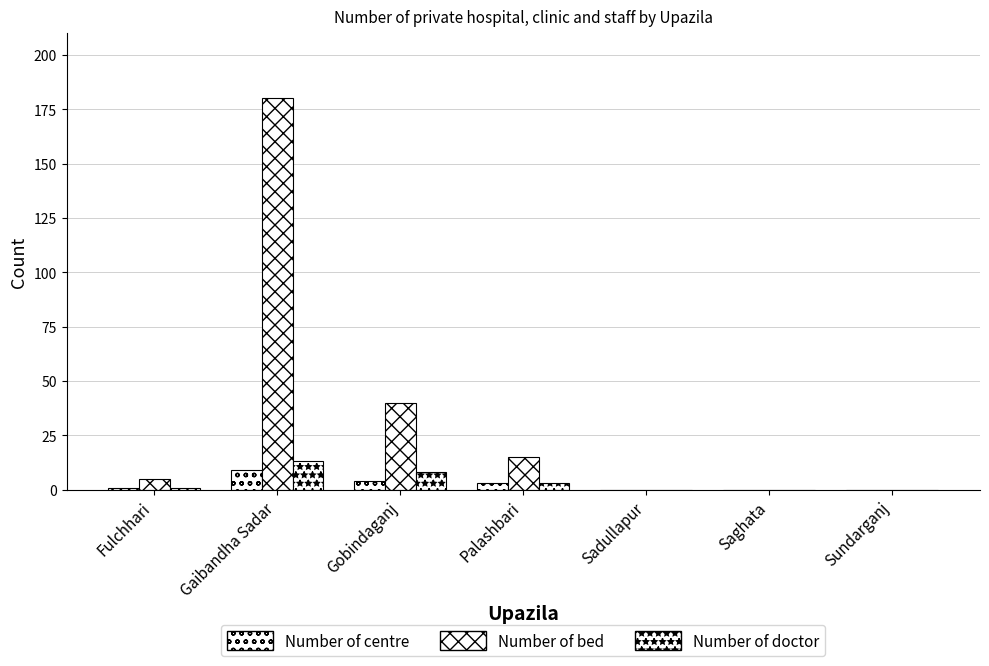

Rank the categories by Number of centre value from highest to lowest.

Gaibandha Sadar, Gobindaganj, Palashbari, Fulchhari, Sadullapur, Saghata, Sundarganj